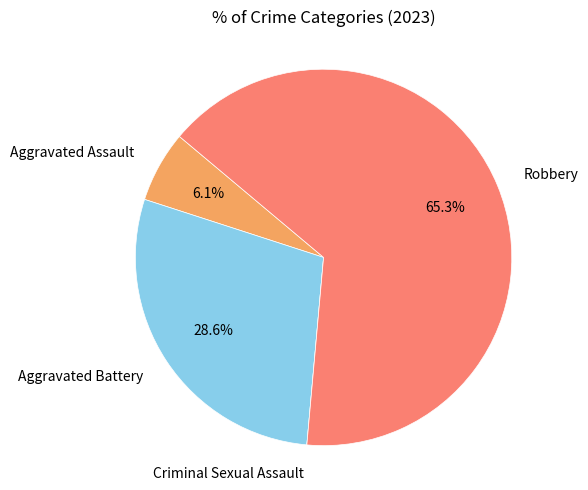

Which category has the smallest portion of the pie?

Criminal Sexual Assault